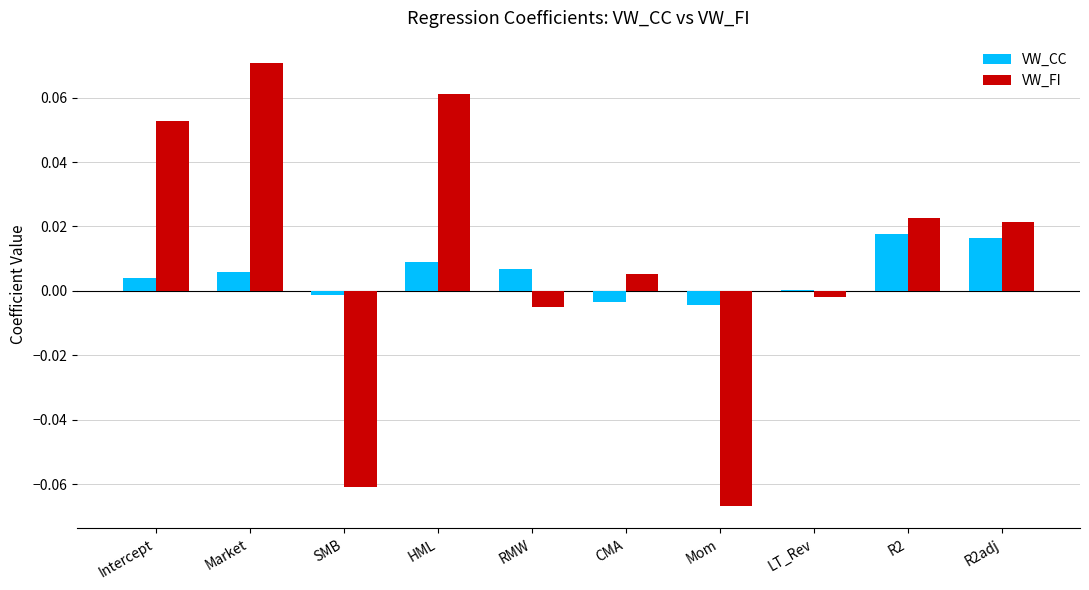

Is the value of VW_CC at Intercept greater than the value of VW_FI at R2adj?

No